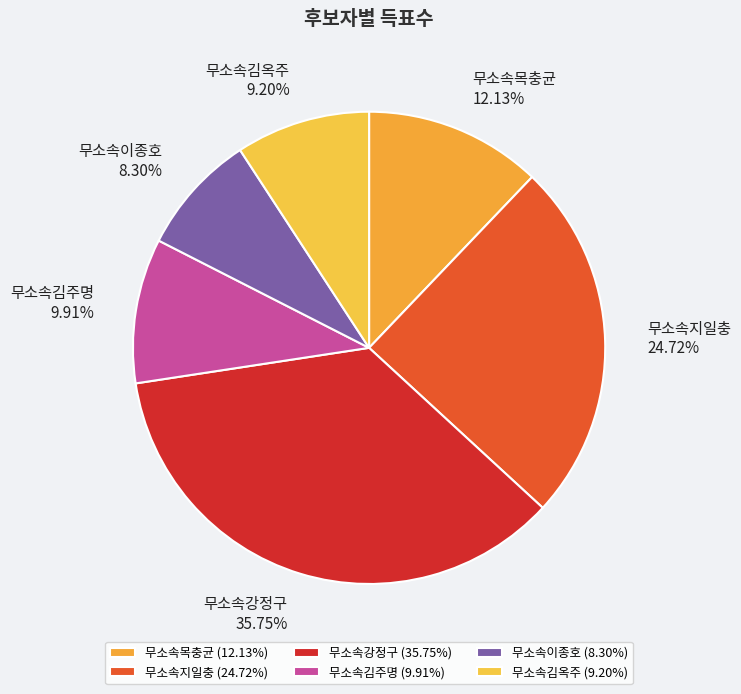

How many segments does this pie chart have?

6